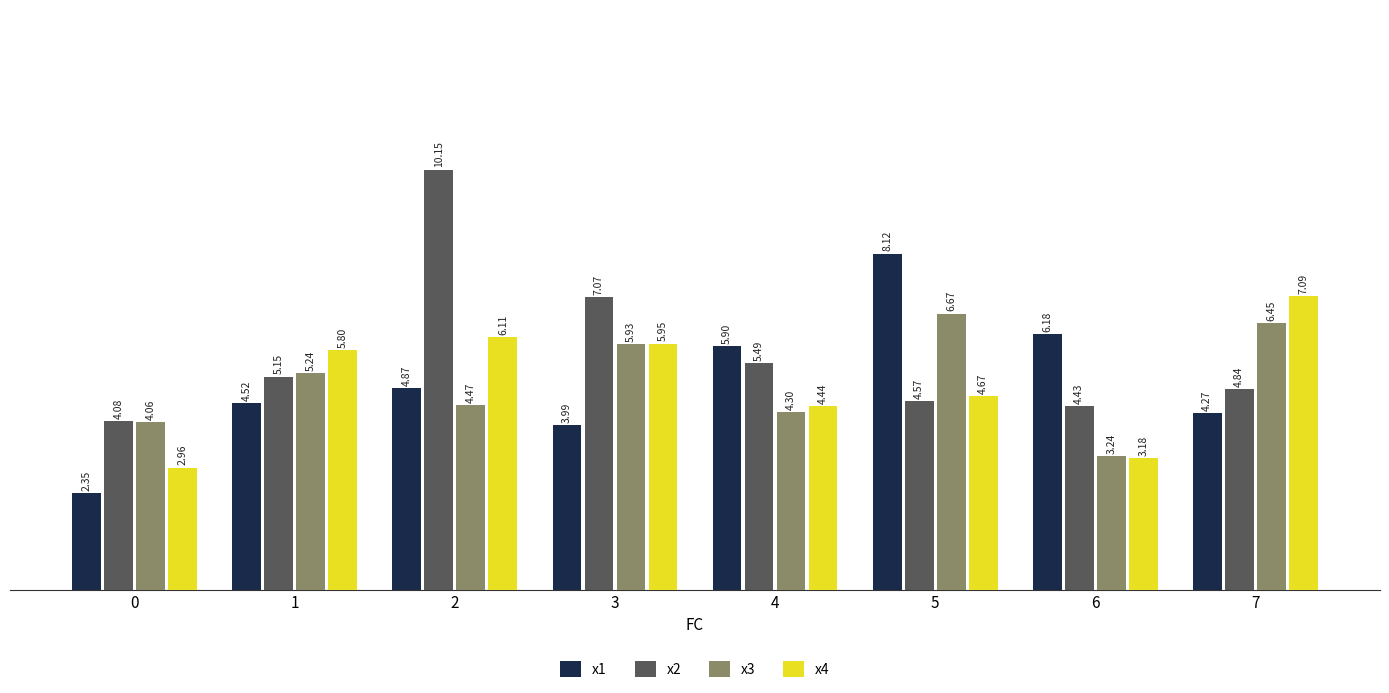

What is the difference between the maximum and minimum values in the x2 series?

6.1